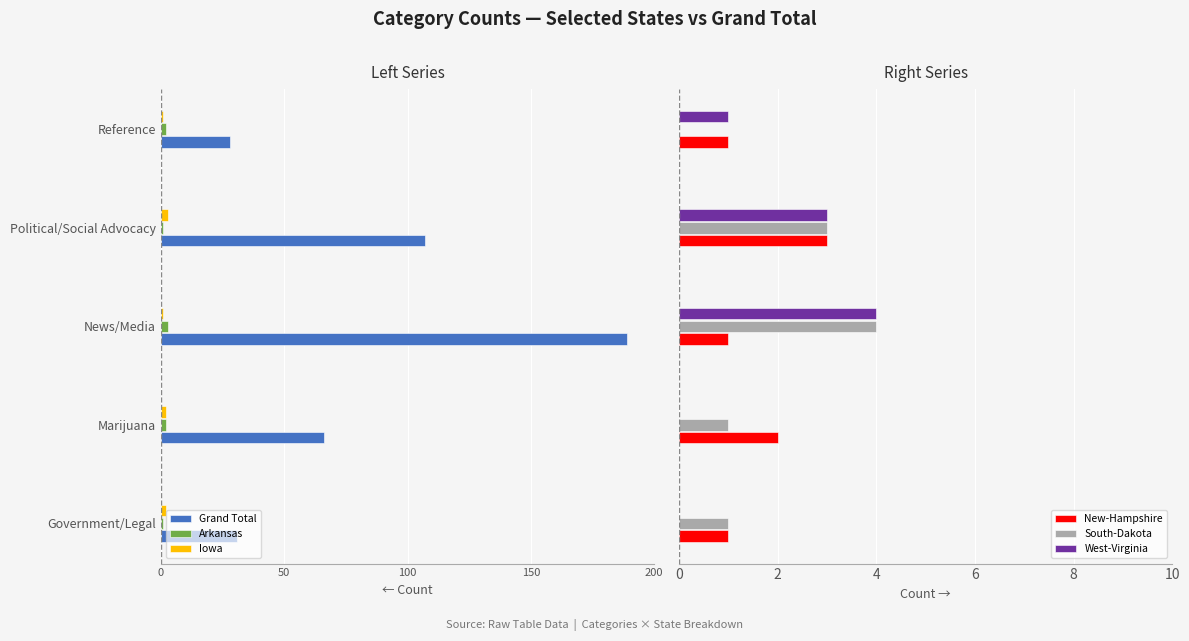

Does the chart contain stacked bars?

No